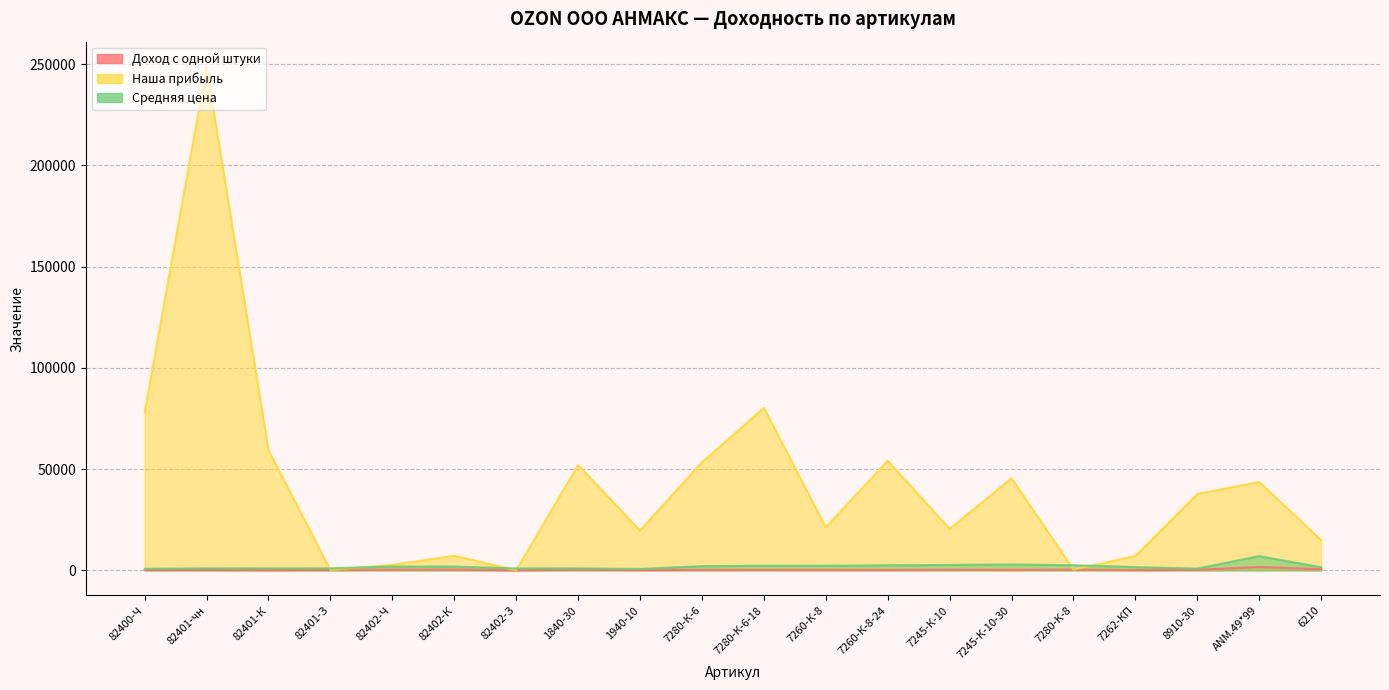

Is the value of Доход с одной штуки at 82401-К greater than the value of Средняя цена at 82402-Ч?

No